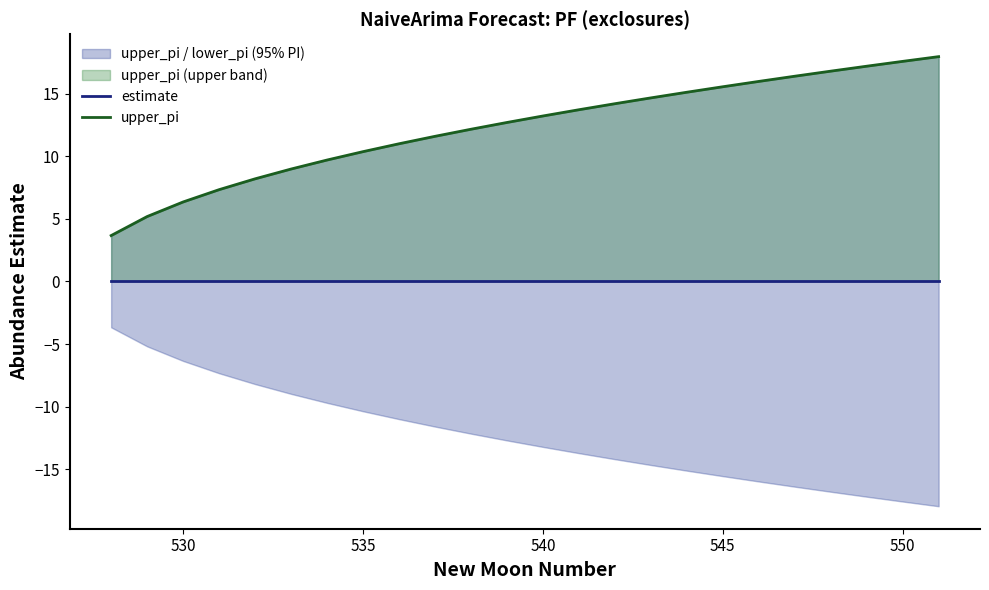

What is the difference between the maximum and second lowest values in the upper_pi series?

12.8